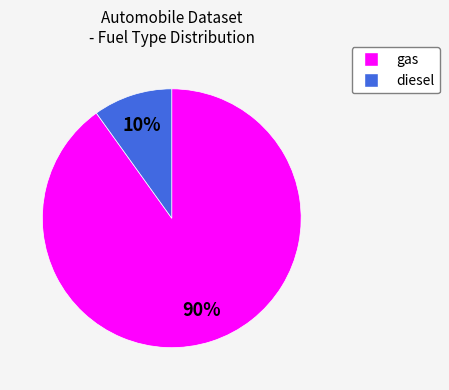

True or false: gas accounts for 99% of the total.

False